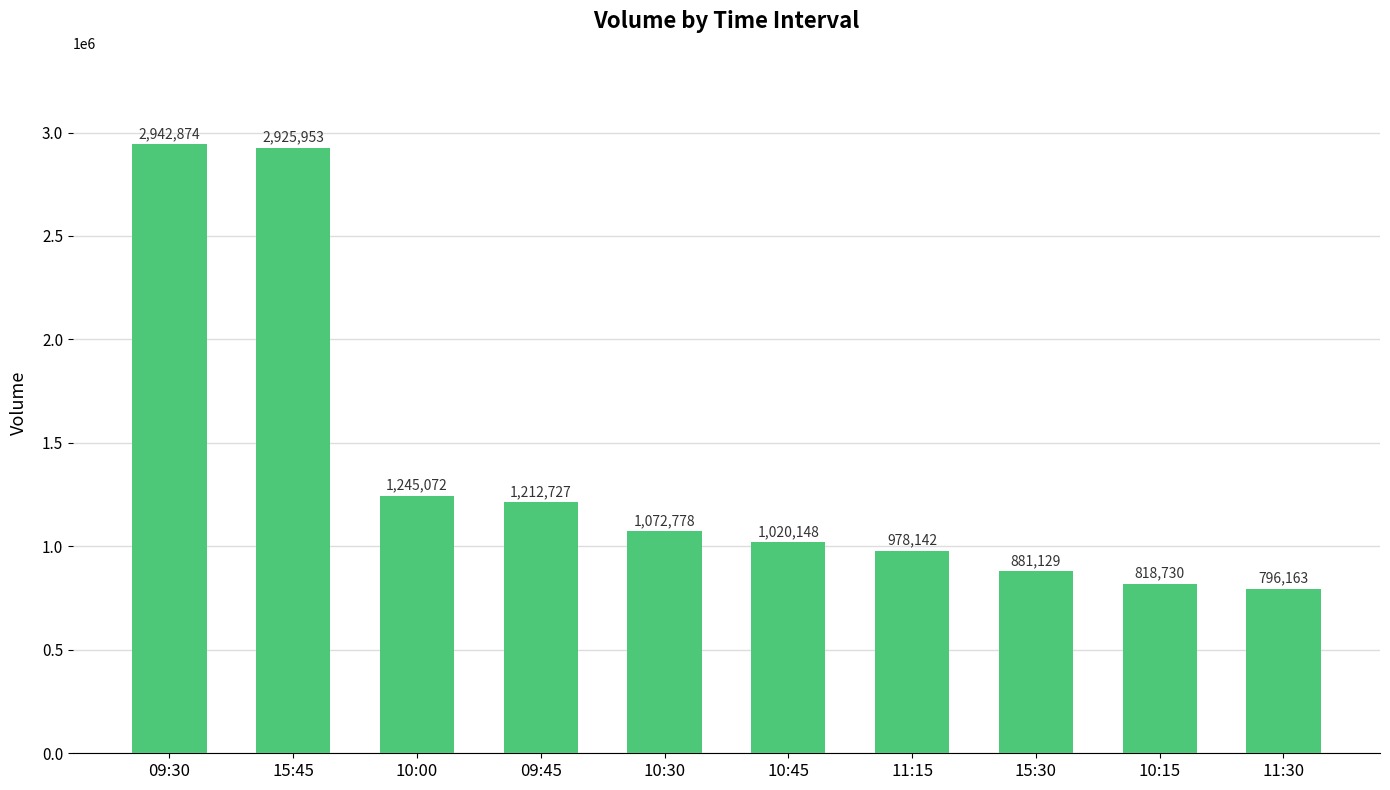

Reading left to right, transcribe all the data shown in this chart.

2942874	2925953	1245072	1212727	1072778	1020148	978142	881129	818730	796163